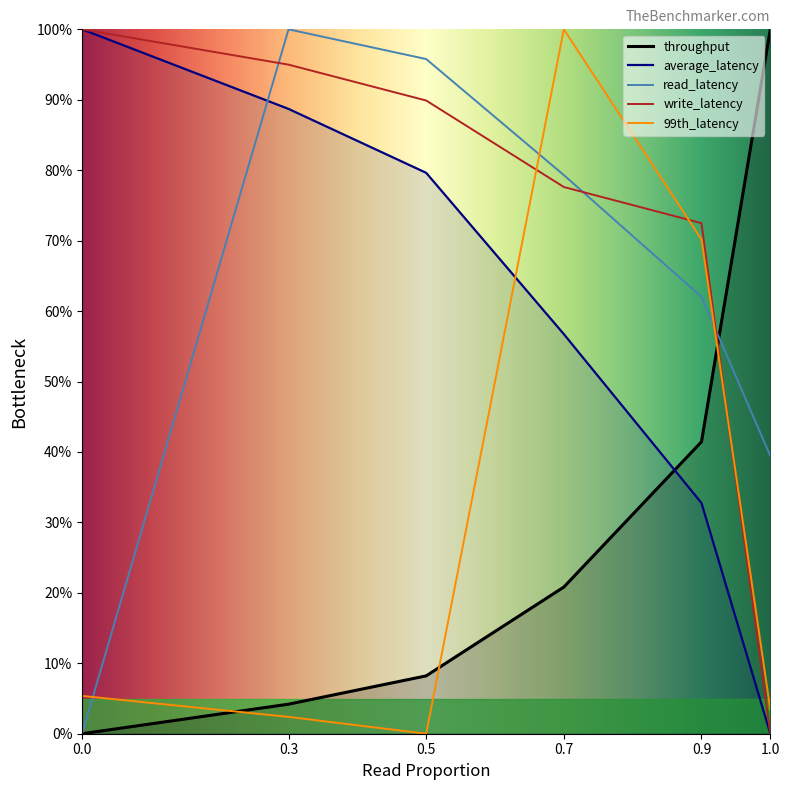

Which category has the highest value in the 99th_latency series?

0.7